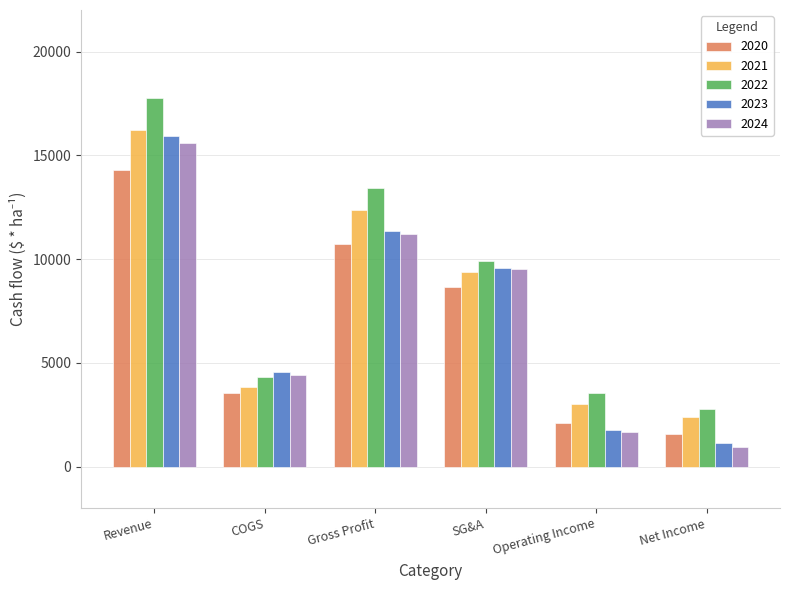

Reading right to left, what are all the values shown in this chart?

2020: Net Income=1588	Operating Income=2105	SG&A=8637	Gross Profit=10742	COGS=3552	Revenue=14294
2021: Net Income=2387	Operating Income=3010	SG&A=9371	Gross Profit=12381	COGS=3834	Revenue=16215
2022: Net Income=2749	Operating Income=3544	SG&A=9888	Gross Profit=13432	COGS=4305	Revenue=17737
2023: Net Income=1129	Operating Income=1771	SG&A=9575	Gross Profit=11346	COGS=4564	Revenue=15910
2024: Net Income=922	Operating Income=1663	SG&A=9521	Gross Profit=11184	COGS=4424	Revenue=15608